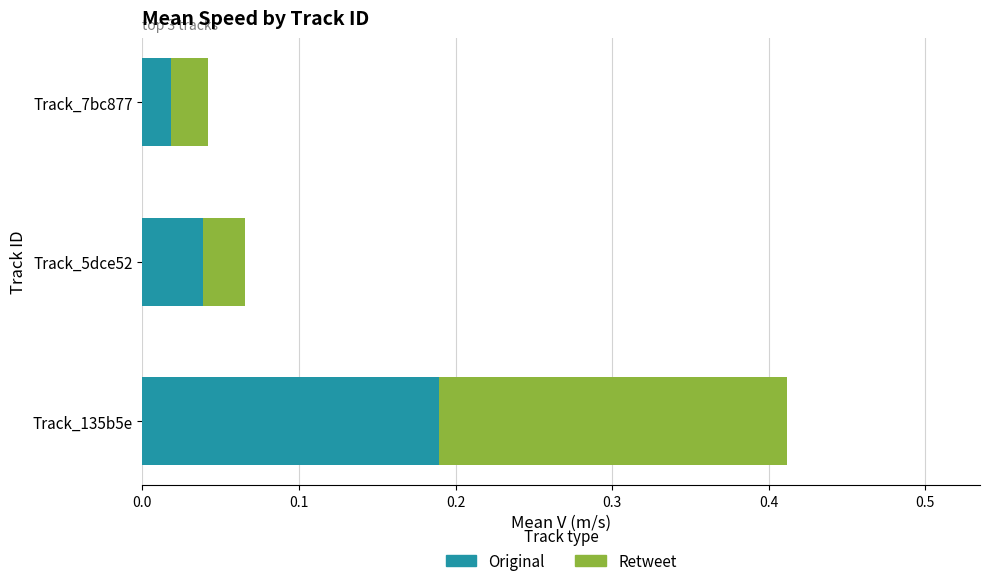

How many Original values are between 0 and 1?

3